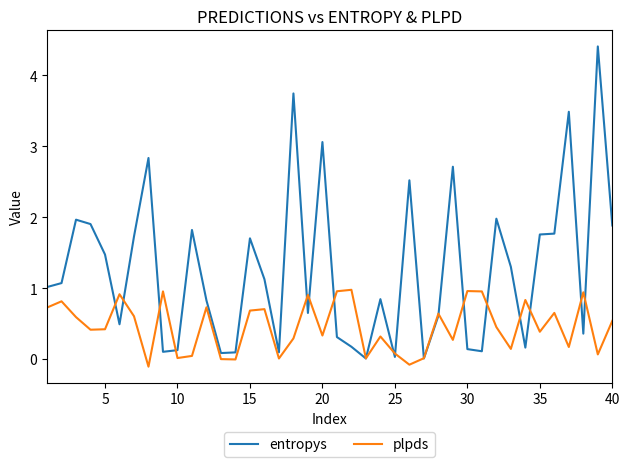

Which series has the largest total across all categories?

entropys